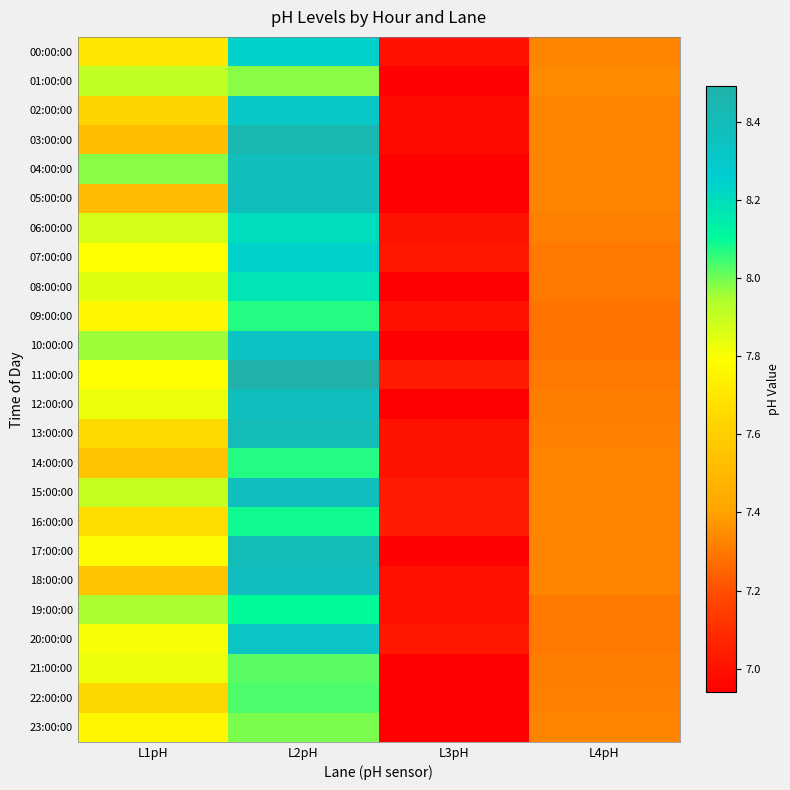

Reading left to right, extract all data points from this chart.

00:00:00: L1pH=7.7	L2pH=8.2	L3pH=7.0	L4pH=7.3
01:00:00: L1pH=7.9	L2pH=8.0	L3pH=7.0	L4pH=7.3
02:00:00: L1pH=7.6	L2pH=8.3	L3pH=7.0	L4pH=7.3
03:00:00: L1pH=7.5	L2pH=8.4	L3pH=7.0	L4pH=7.3
04:00:00: L1pH=8.0	L2pH=8.4	L3pH=6.9	L4pH=7.3
05:00:00: L1pH=7.5	L2pH=8.4	L3pH=7.0	L4pH=7.3
06:00:00: L1pH=7.9	L2pH=8.2	L3pH=7.0	L4pH=7.3
07:00:00: L1pH=7.8	L2pH=8.2	L3pH=7.0	L4pH=7.3
08:00:00: L1pH=7.8	L2pH=8.2	L3pH=7.0	L4pH=7.3
09:00:00: L1pH=7.8	L2pH=8.1	L3pH=7.0	L4pH=7.3
10:00:00: L1pH=8.0	L2pH=8.3	L3pH=7.0	L4pH=7.3
11:00:00: L1pH=7.8	L2pH=8.5	L3pH=7.0	L4pH=7.3
12:00:00: L1pH=7.8	L2pH=8.4	L3pH=6.9	L4pH=7.3
13:00:00: L1pH=7.7	L2pH=8.4	L3pH=7.0	L4pH=7.3
14:00:00: L1pH=7.5	L2pH=8.1	L3pH=7.0	L4pH=7.3
15:00:00: L1pH=7.9	L2pH=8.4	L3pH=7.0	L4pH=7.3
16:00:00: L1pH=7.7	L2pH=8.1	L3pH=7.0	L4pH=7.3
17:00:00: L1pH=7.8	L2pH=8.4	L3pH=7.0	L4pH=7.3
18:00:00: L1pH=7.5	L2pH=8.4	L3pH=7.0	L4pH=7.3
19:00:00: L1pH=8.0	L2pH=8.1	L3pH=7.0	L4pH=7.3
20:00:00: L1pH=7.8	L2pH=8.3	L3pH=7.0	L4pH=7.3
21:00:00: L1pH=7.8	L2pH=8.0	L3pH=7.0	L4pH=7.3
22:00:00: L1pH=7.6	L2pH=8.0	L3pH=7.0	L4pH=7.3
23:00:00: L1pH=7.8	L2pH=8.0	L3pH=7.0	L4pH=7.3